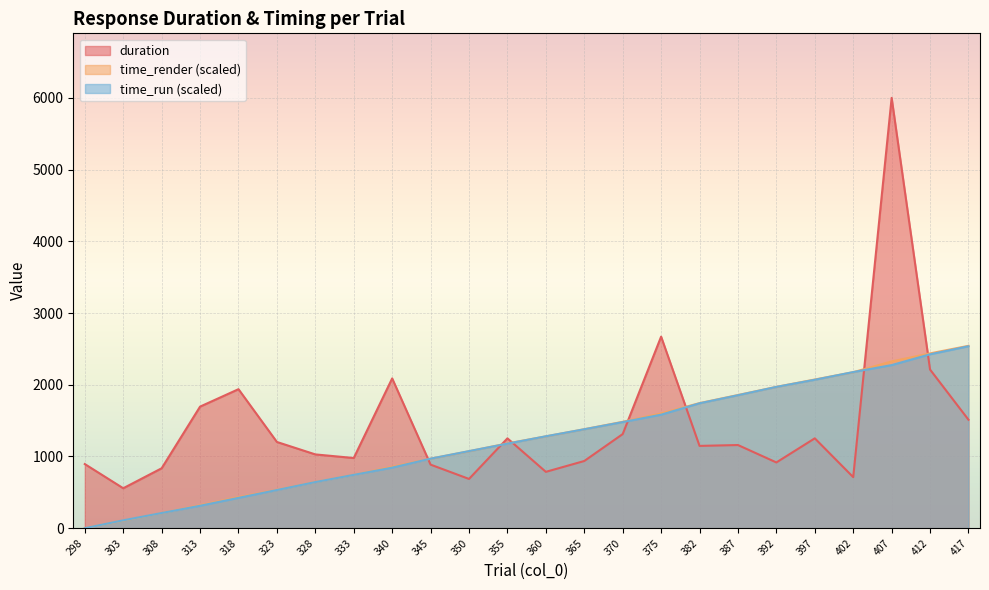

At which category is the sum across all series the highest?

407